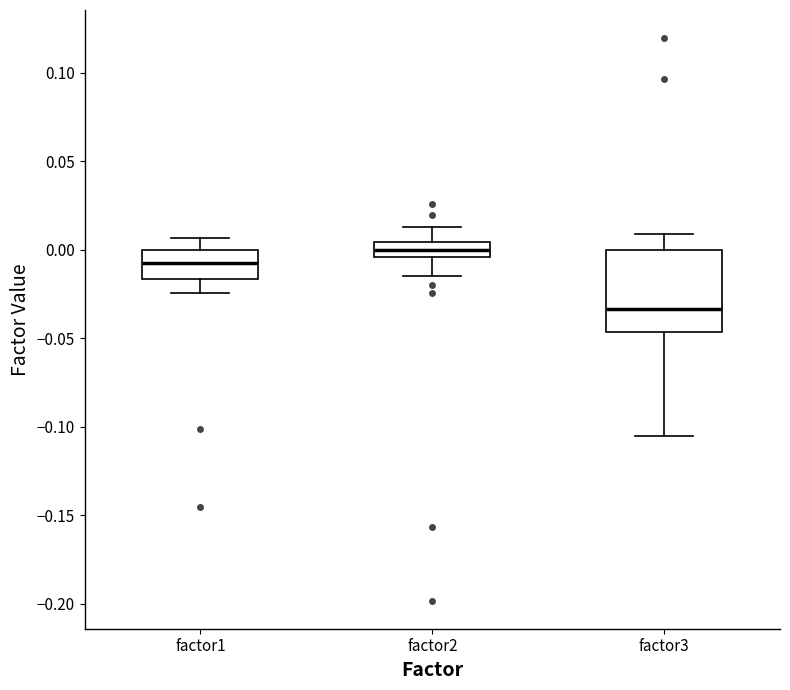

Which box's median line is the highest?

factor2